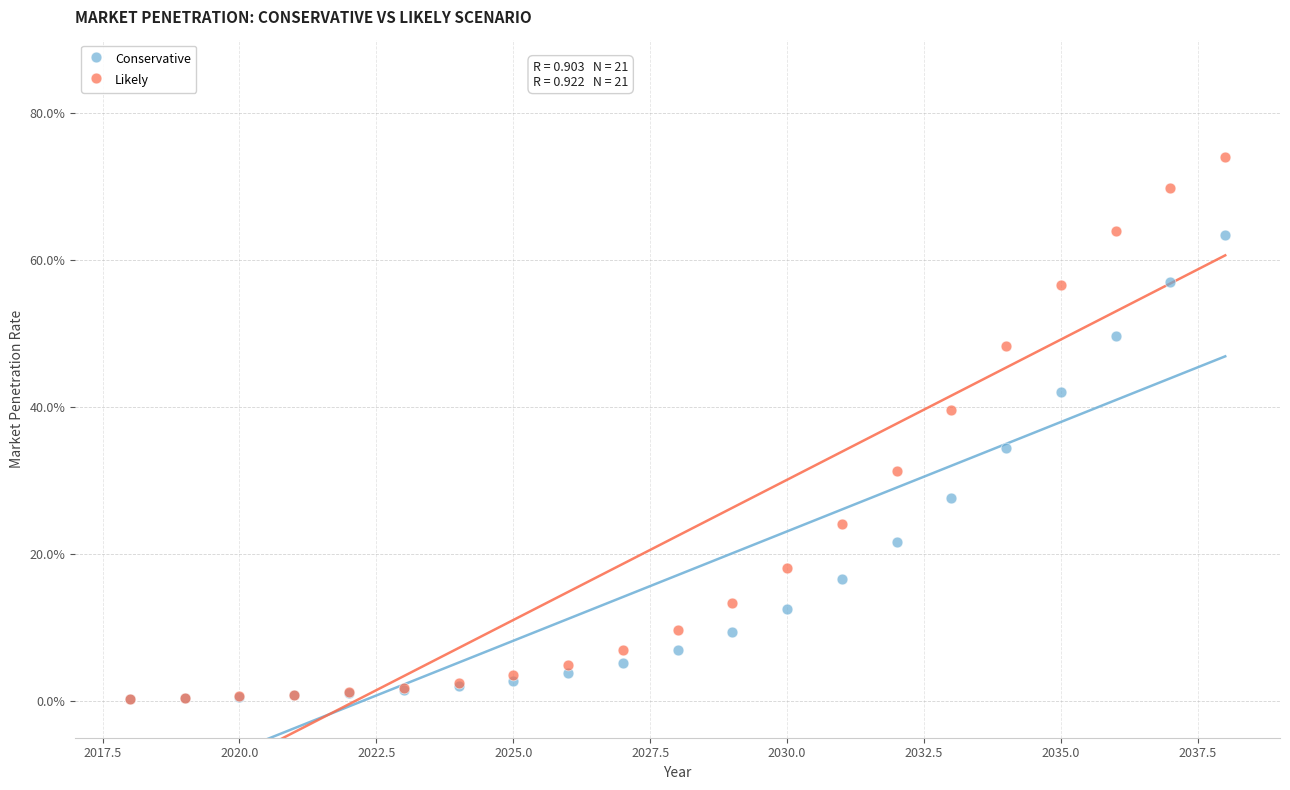

Which series reaches the maximum Y coordinate?

Likely